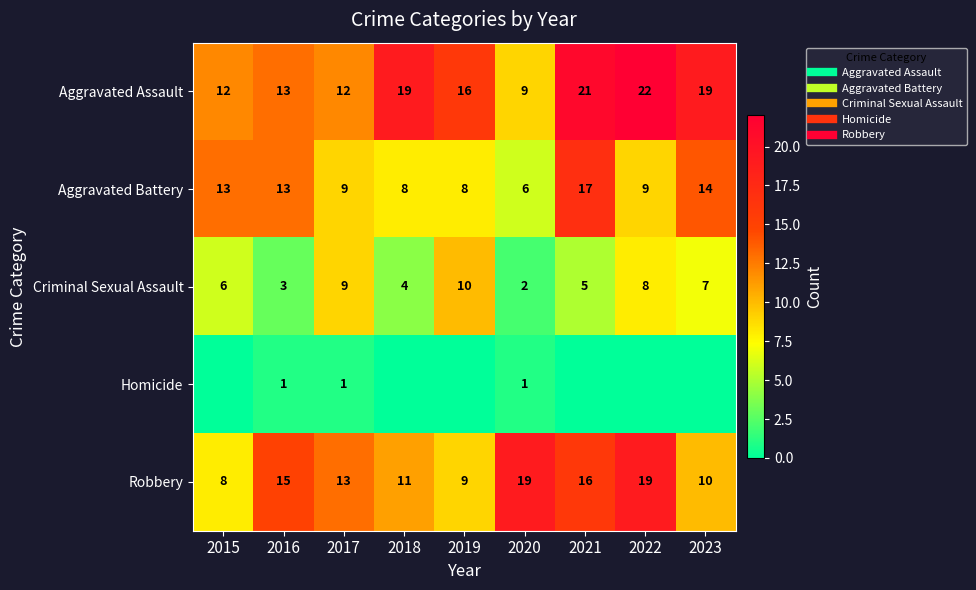

How many data points in Aggravated Assault are above 16?

4